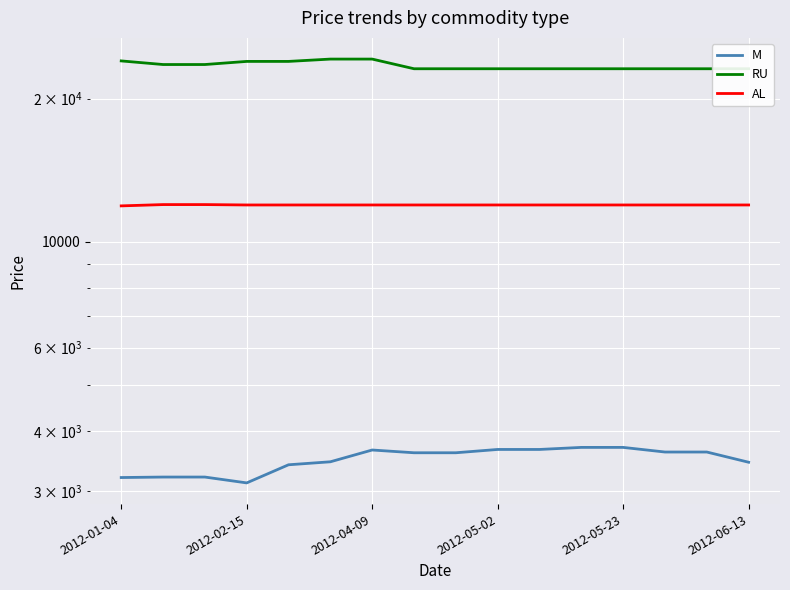

What is the sum of the RU values at 13 and 8?

46219.9